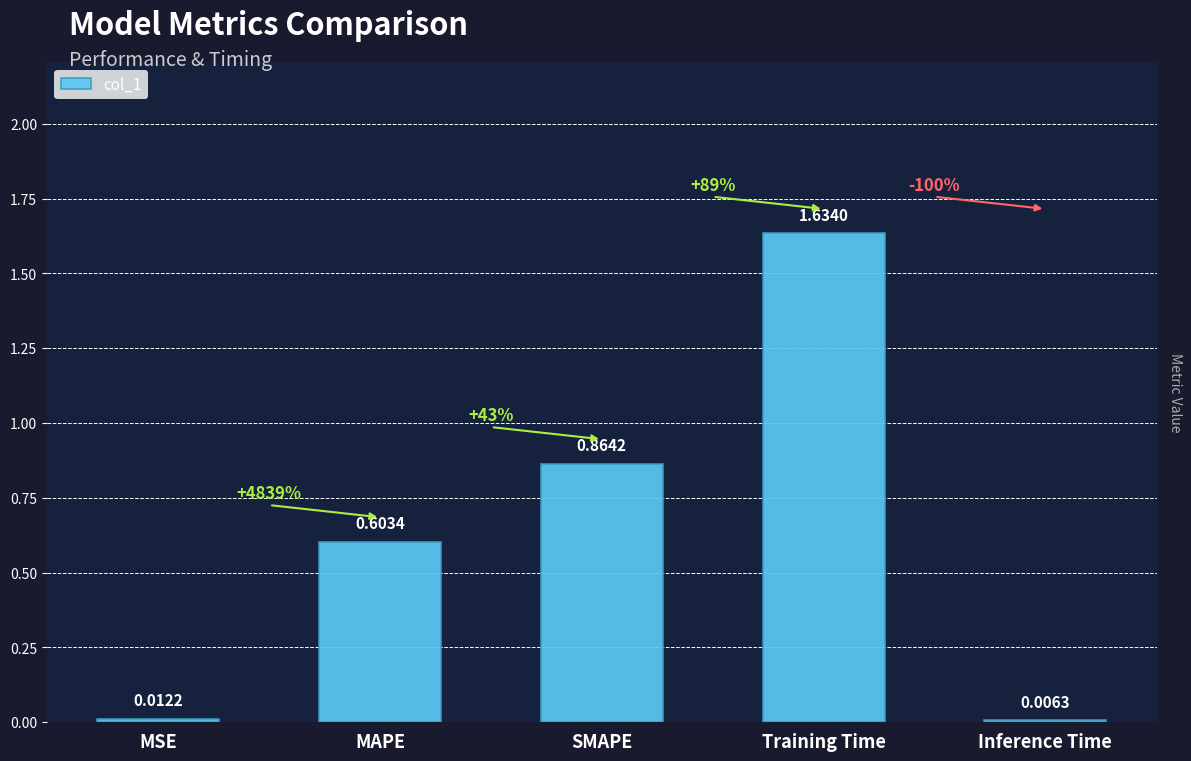

Which category has the highest value across all series?

Training Time